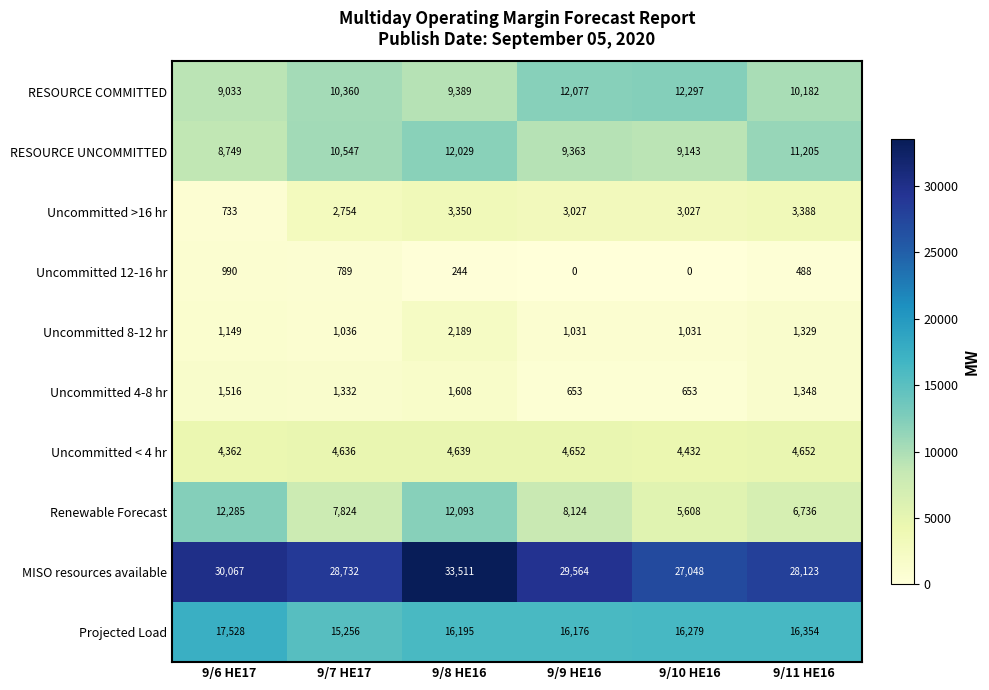

What is the greatest value displayed?

33511